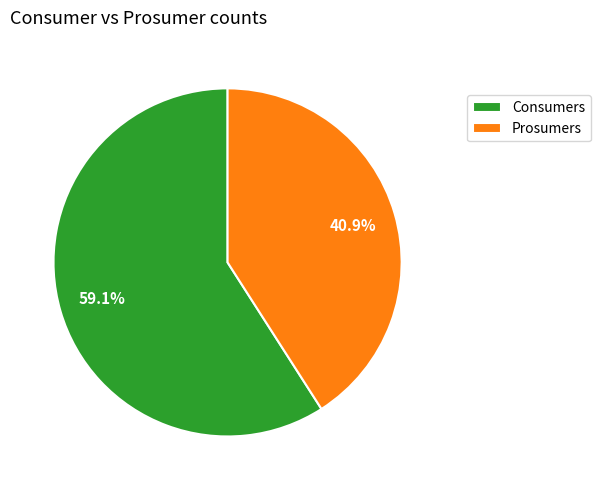

Is it true that Prosumers is 51% of the pie?

False